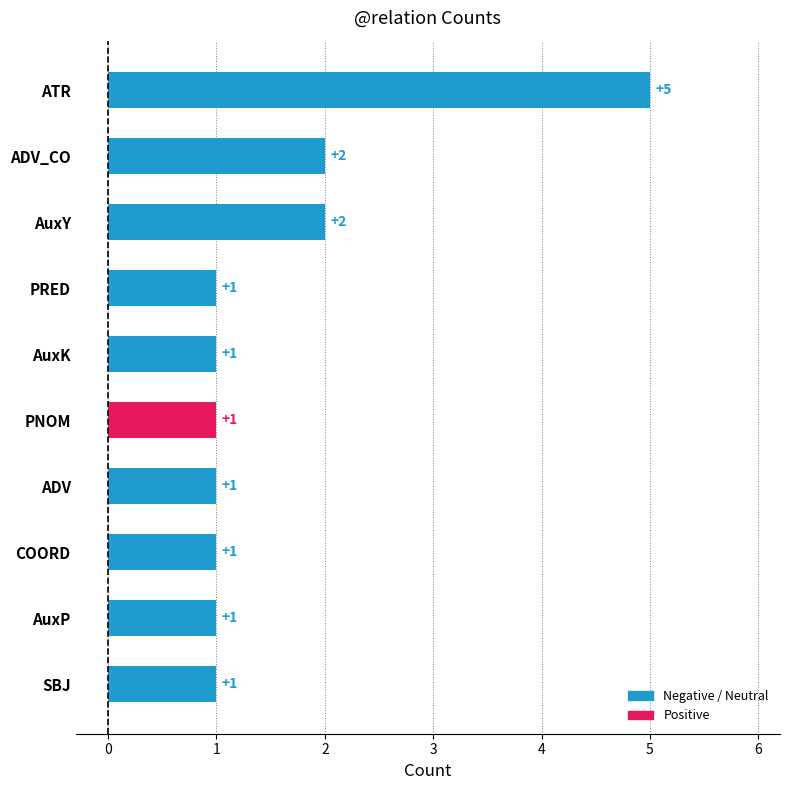

What is the minimum value shown in the chart?

1